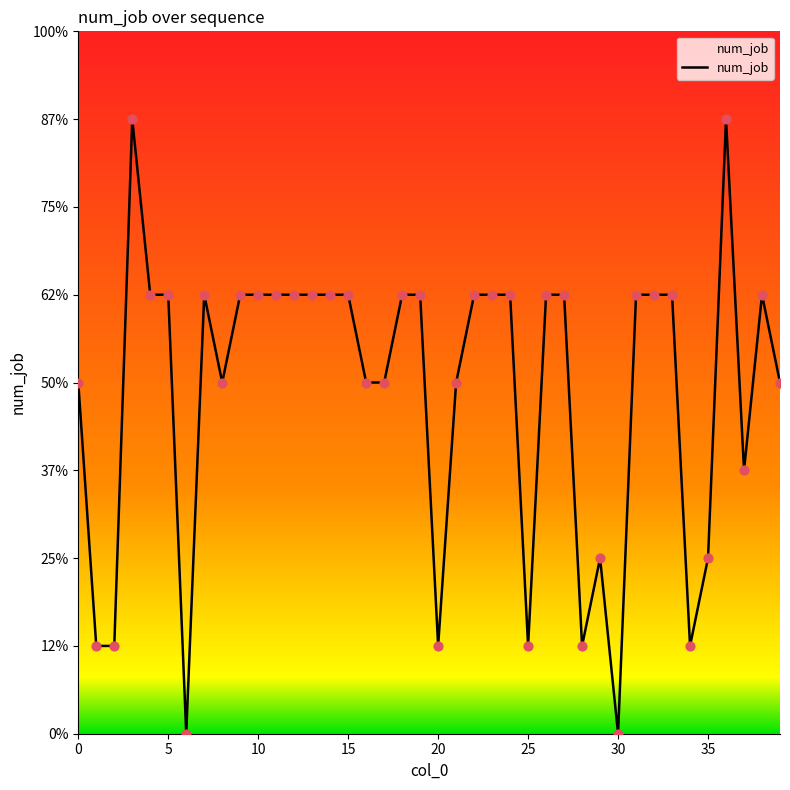

Does the chart have visible grid lines?

No